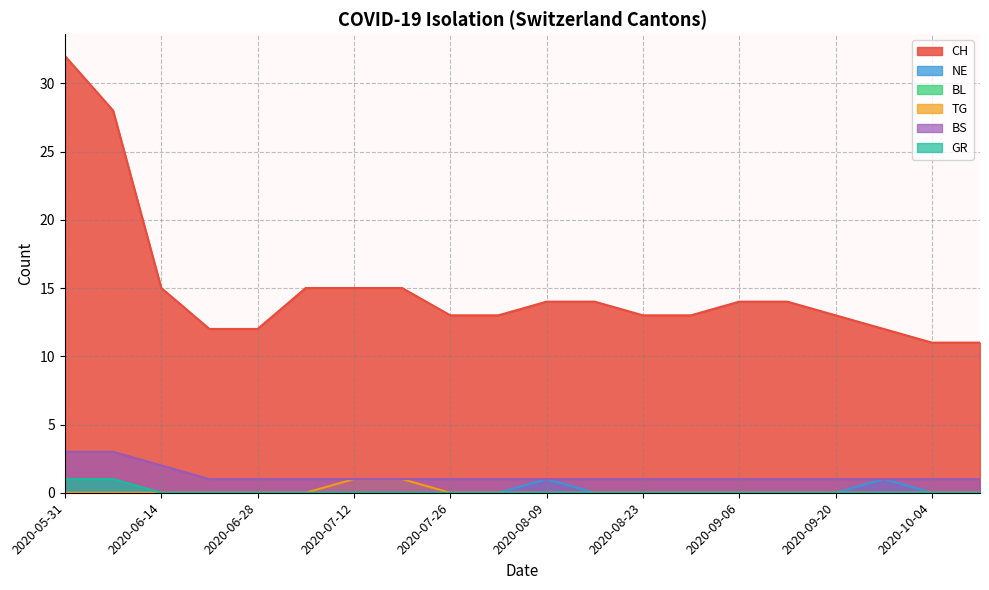

How many distinct data groups are displayed?

6